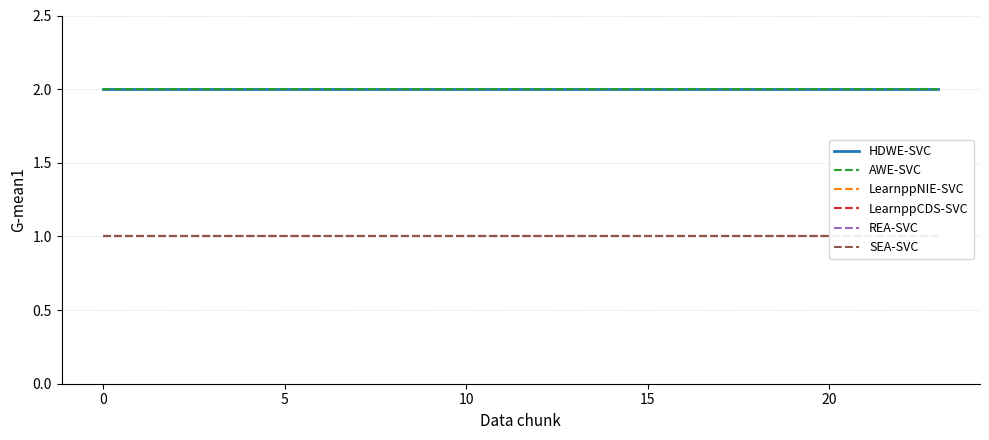

Which series has the largest total across all categories?

HDWE-SVC